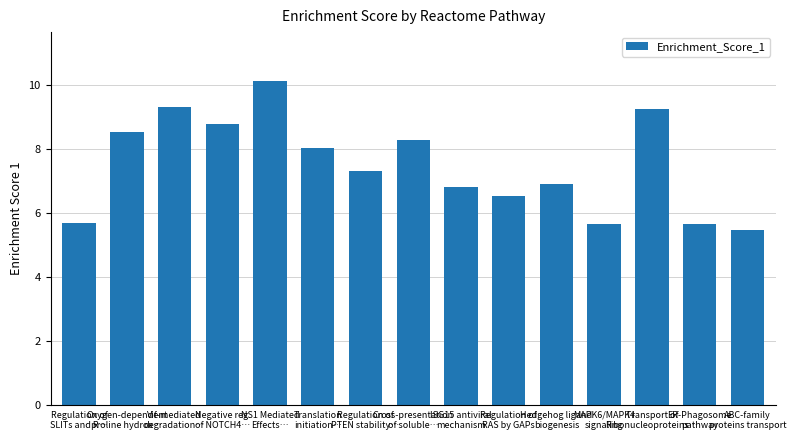

At which category does the chart reach its minimum across all series?

ABC-family
proteins transport